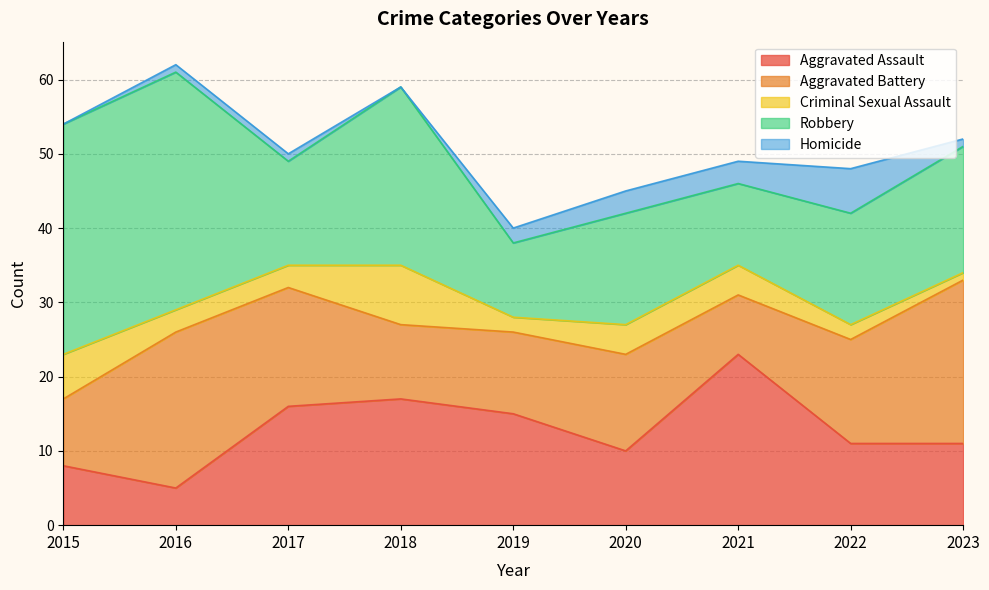

The value of Aggravated Battery at 2015 is 9. True or false?

True